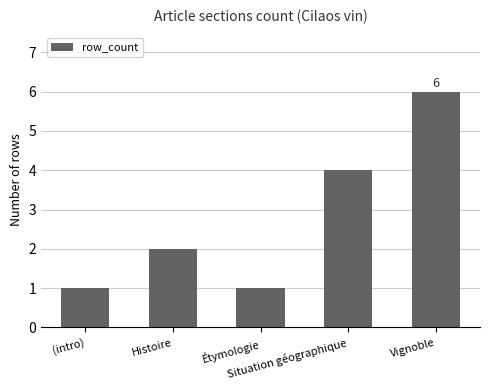

What is the average value?

3